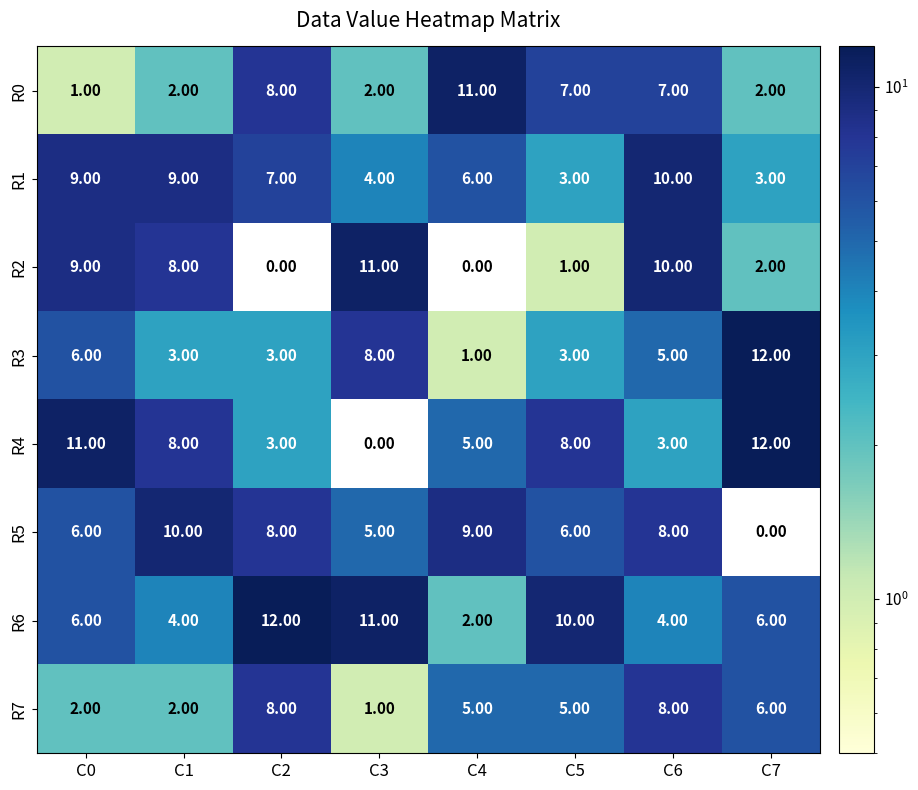

At which category is the sum across all series the highest?

C6